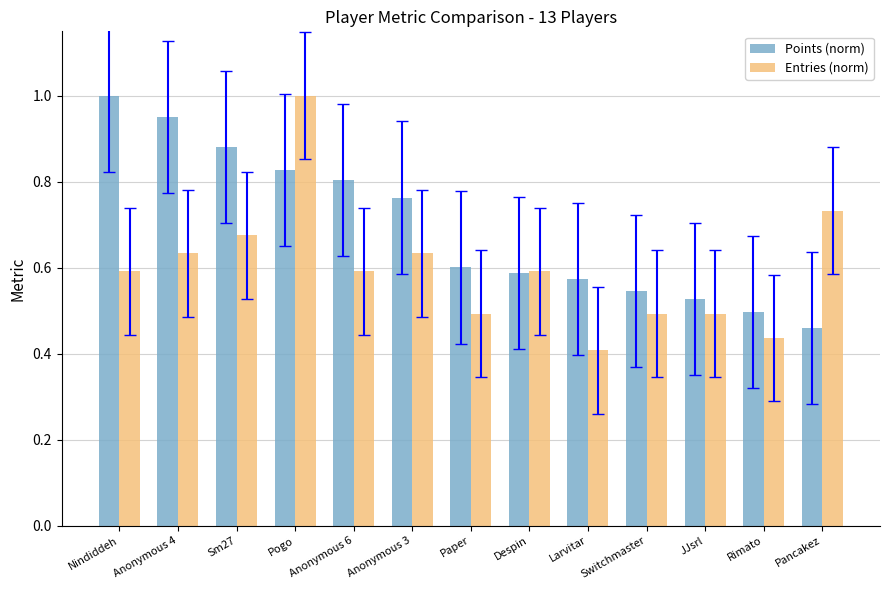

List the series in order of their overall mean, lowest first.

Entries (norm), Points (norm)